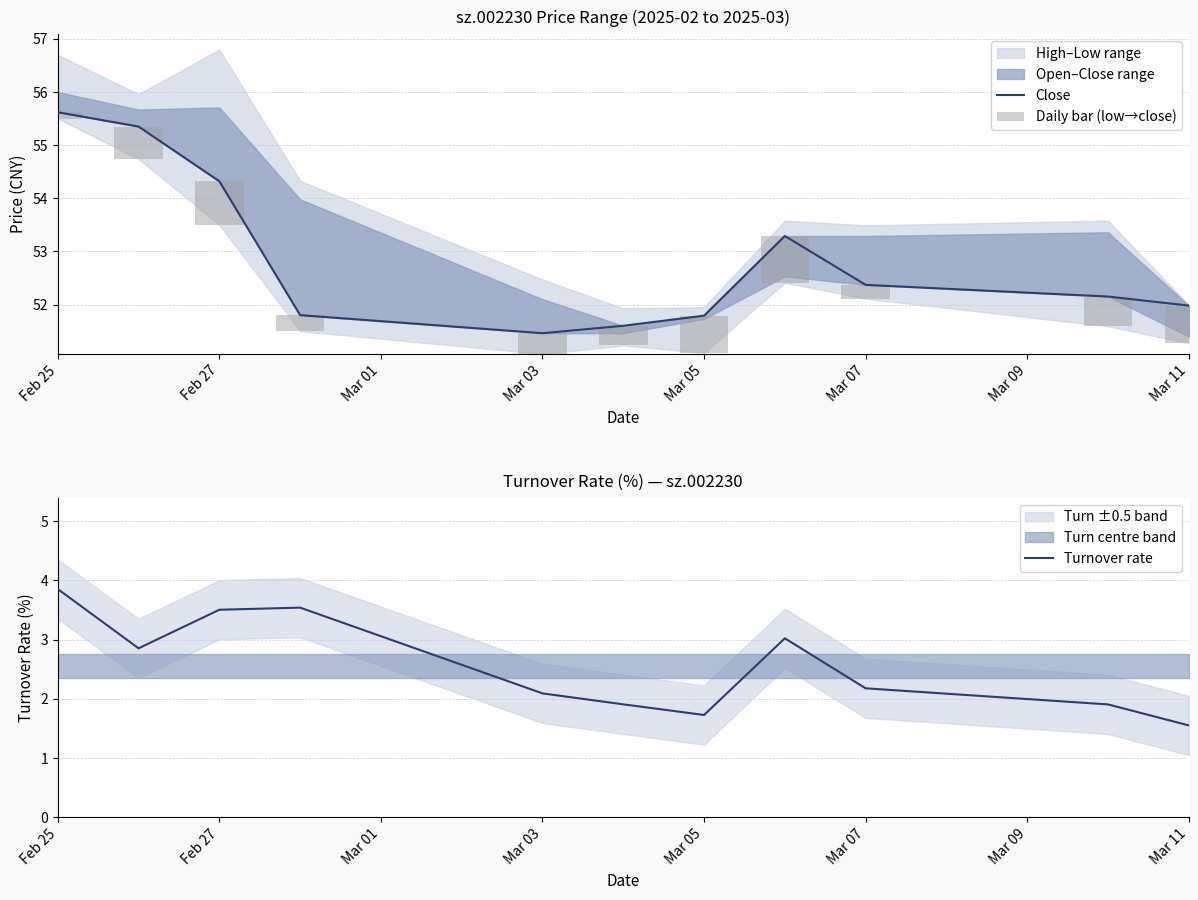

The value of Turnover rate at Mar 05 is 1.7. True or false?

True